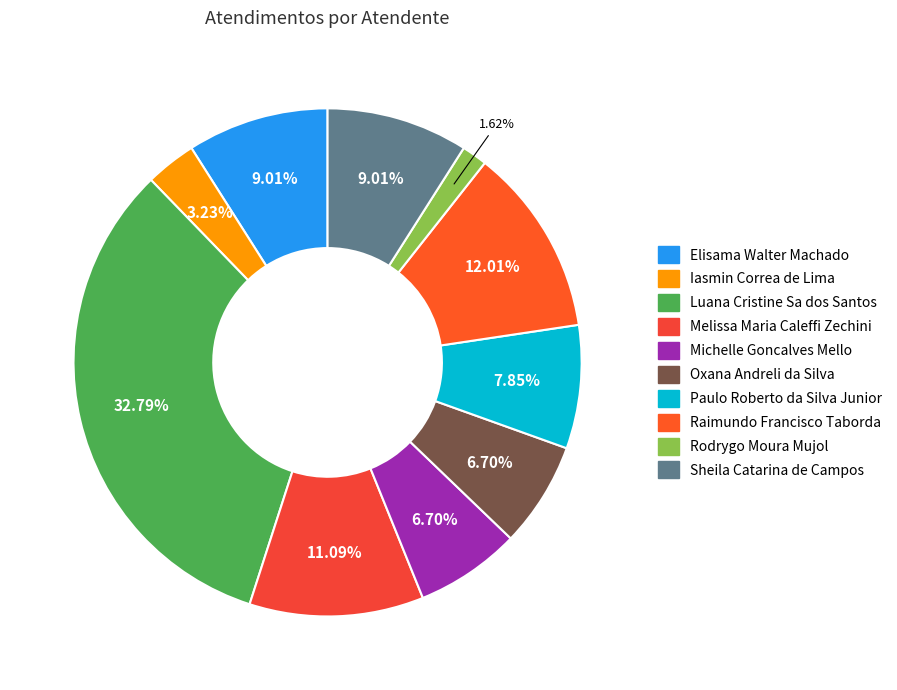

Is it true that Sheila Catarina de Campos is 24% of the pie?

False